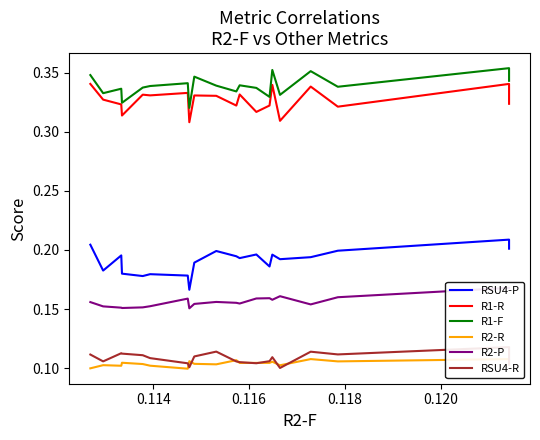

Is the value of RSU4-P at 0.118 greater than the value of R2-P at 0.116?

Yes